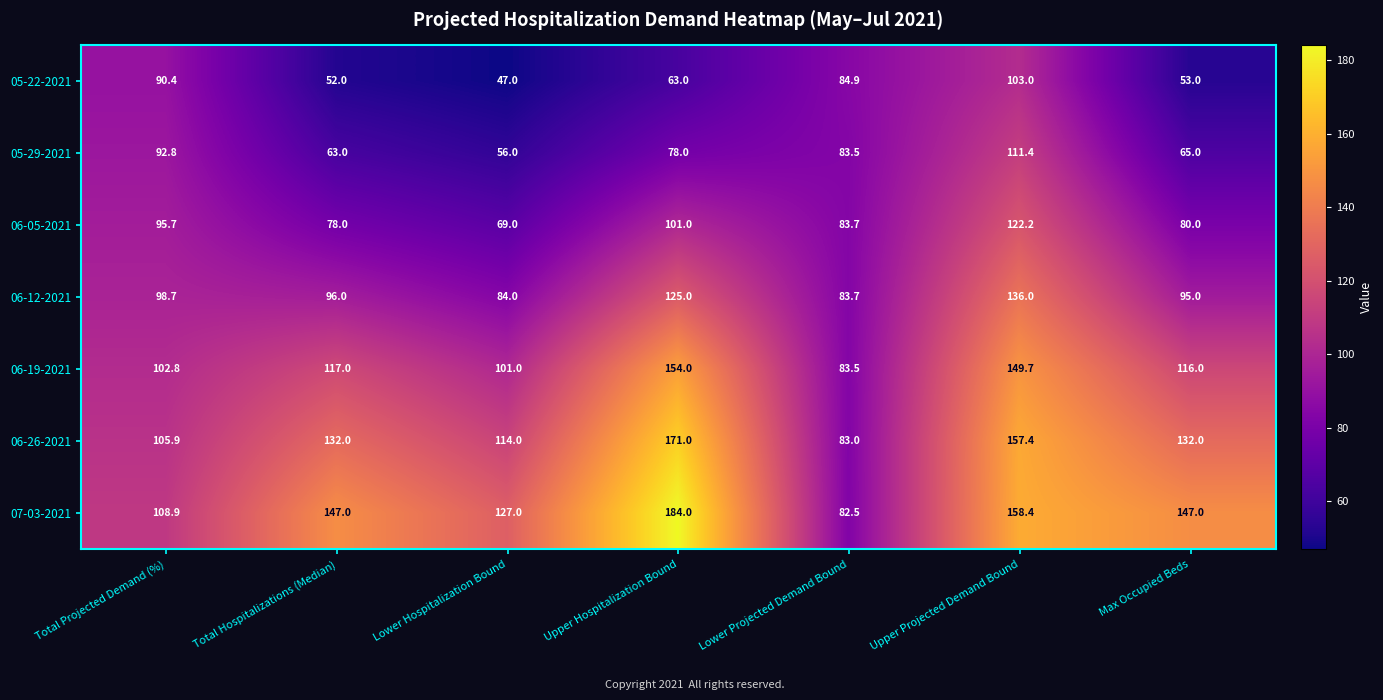

List the series in order of their peak value, lowest first.

05-22-2021, 05-29-2021, 06-05-2021, 06-12-2021, 06-19-2021, 06-26-2021, 07-03-2021